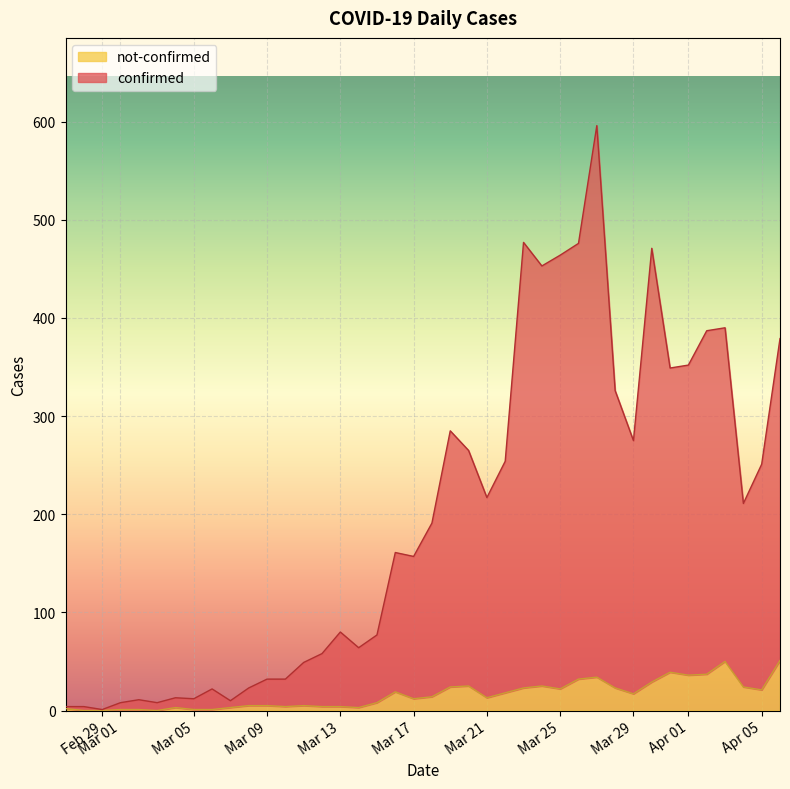

Is the value of not-confirmed at Mar 21 greater than the value of confirmed at Apr 05?

No